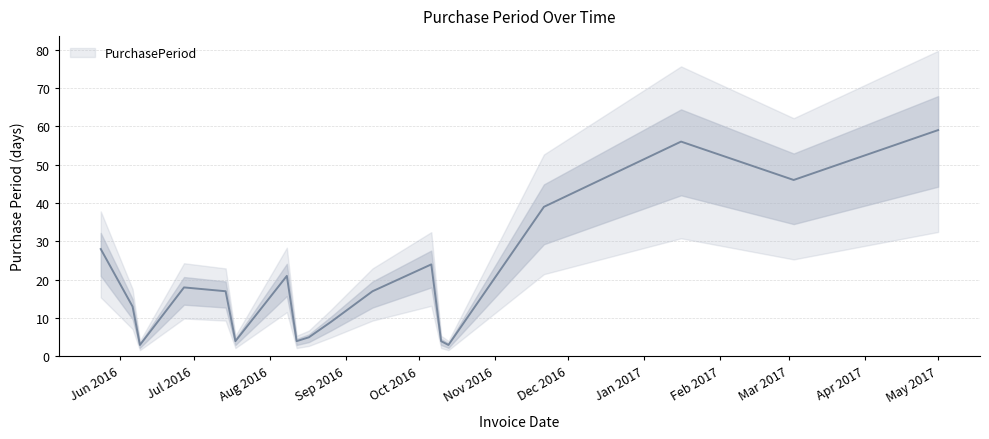

Which label corresponds to the largest value in the chart?

May 2017